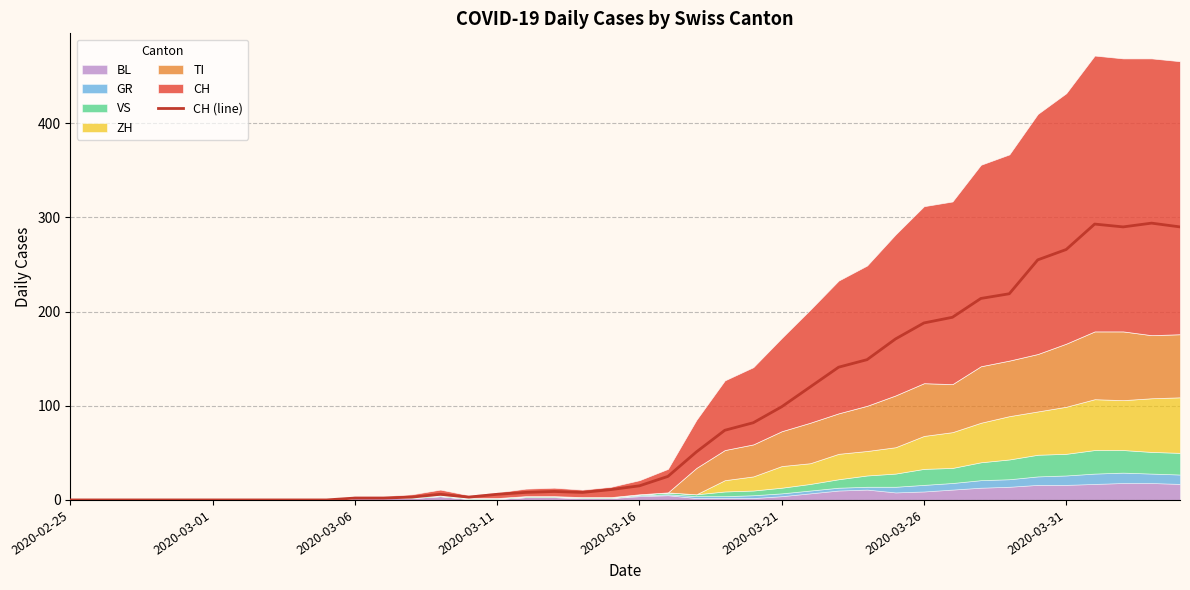

What is the greatest value displayed?

294